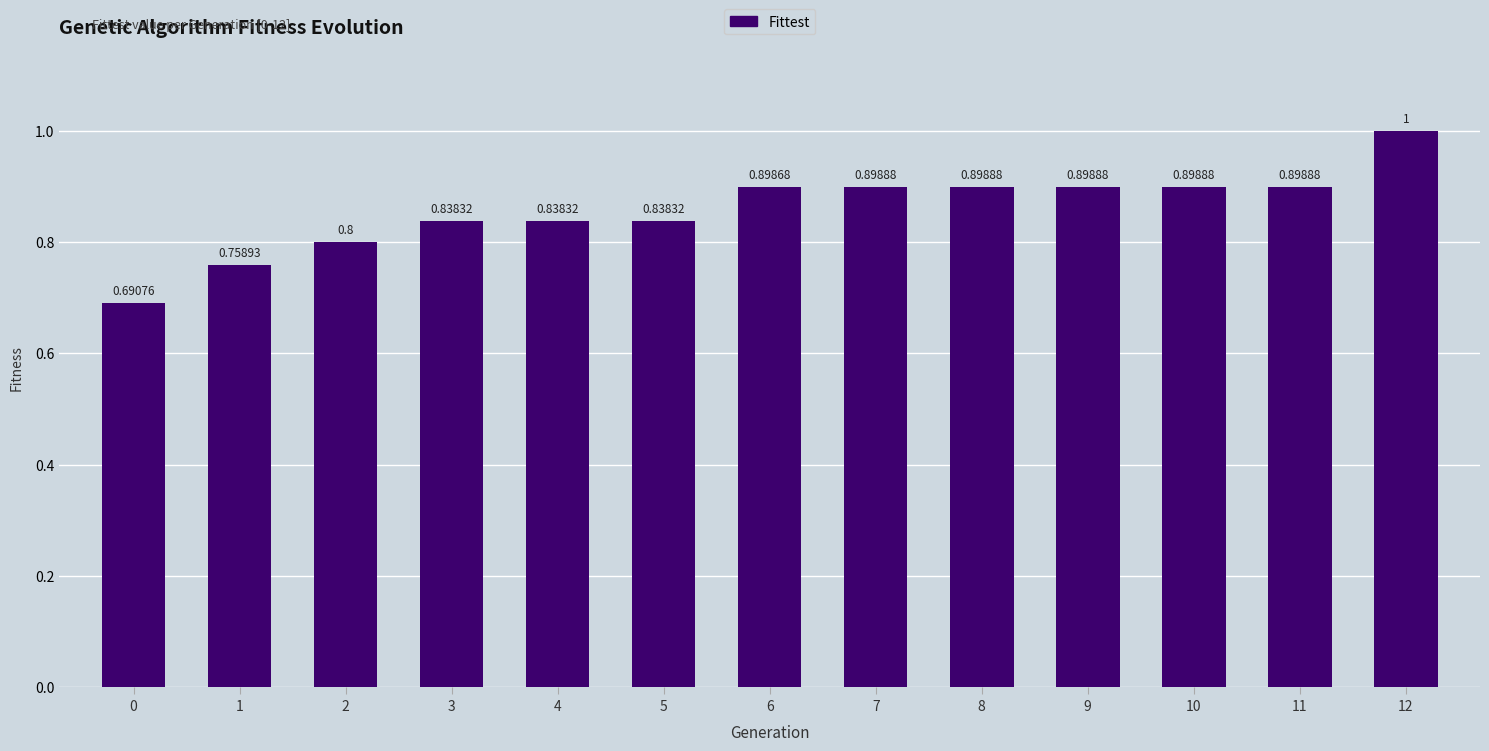

What is the change in value from 5 to 6?

+0.1